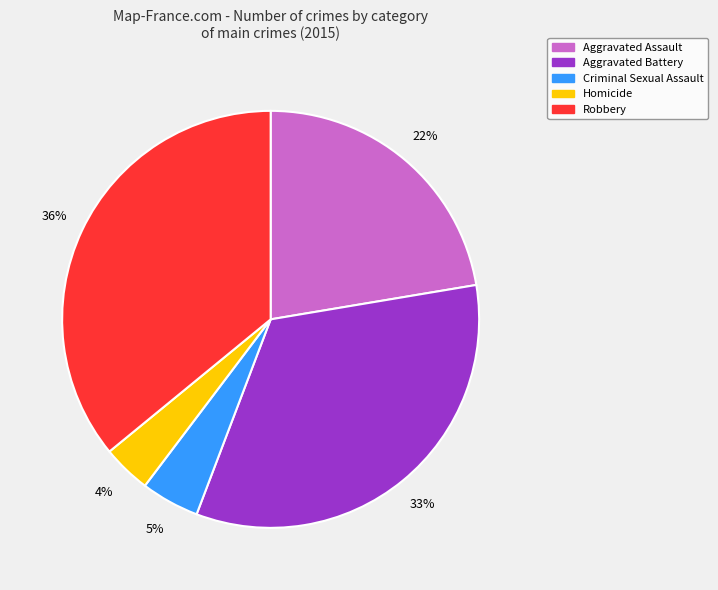

Do Aggravated Assault and Robbery together represent more than half of the pie?

Yes